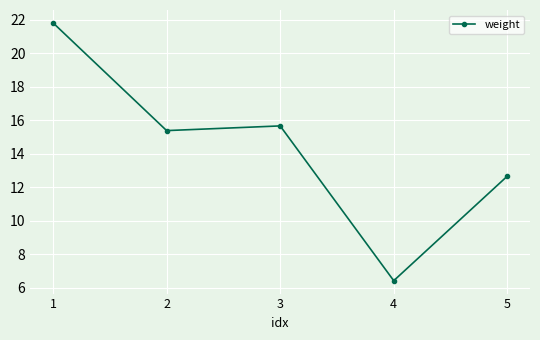

What is the average value?

14.4